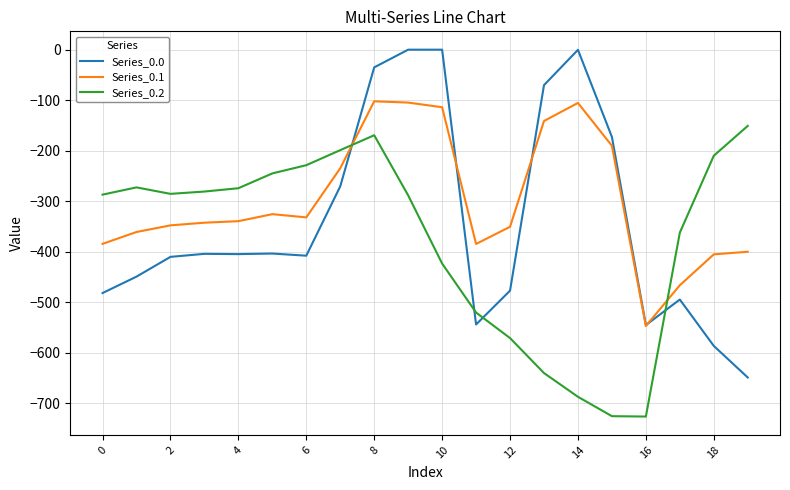

Which series has the largest total across all categories?

Series_0.1